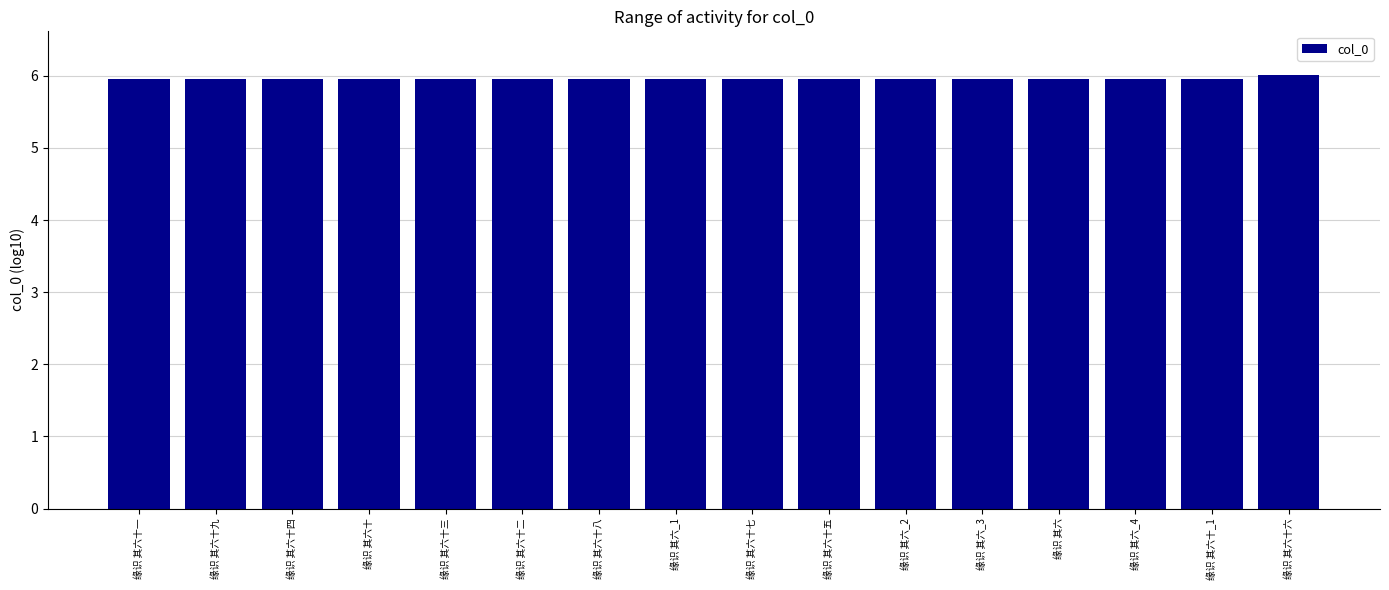

Is it true that the value at 缘识 其六十九 is 8.6?

False